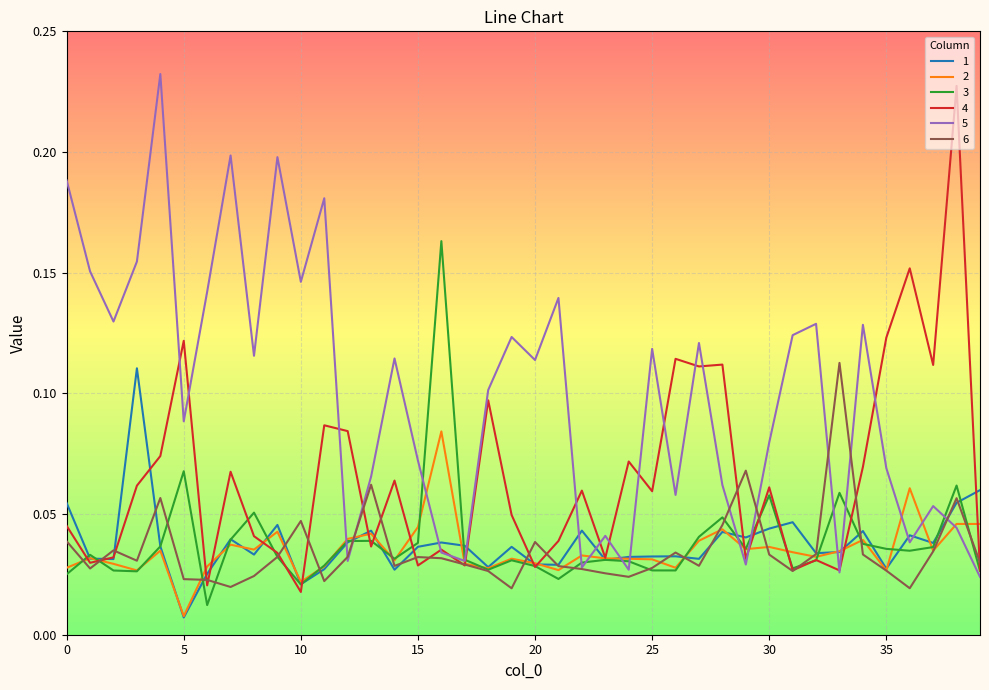

Which series has the largest total across all categories?

5